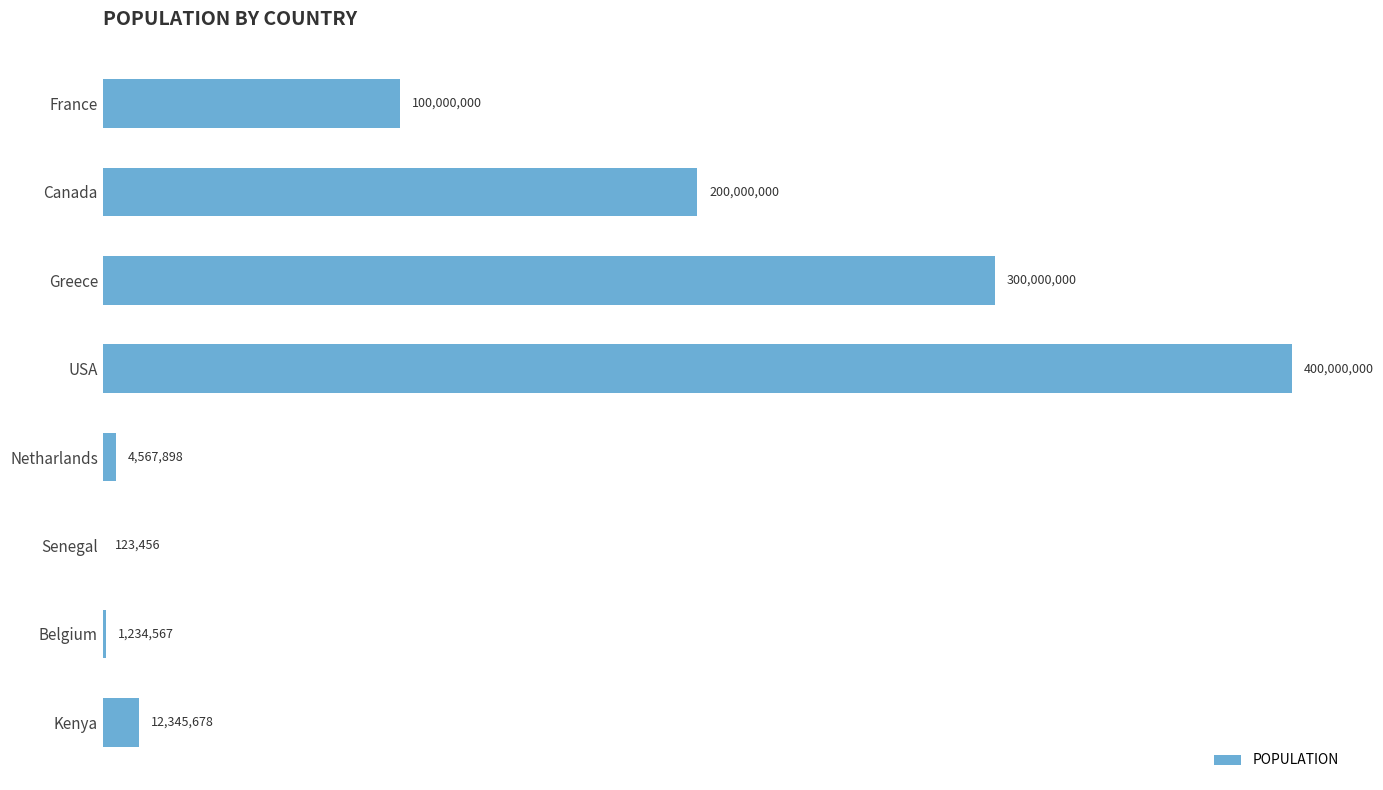

What is the difference between the maximum and second lowest values?

398765433